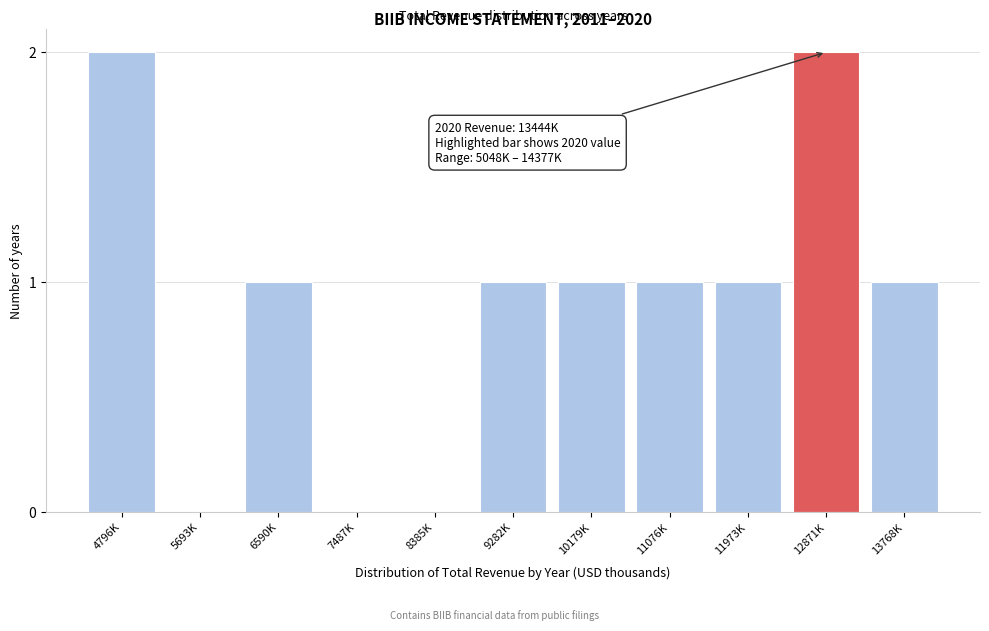

Reading left to right, list all the values displayed in this chart.

4796K=2	5693K=0	6590K=1	7487K=0	8385K=0	9282K=1	10179K=1	11076K=1	11973K=1	12871K=2	13768K=1